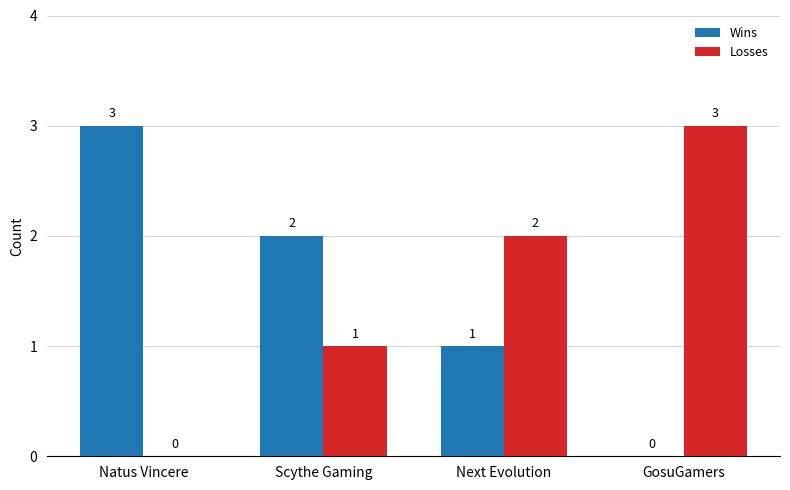

Reading right to left, what are all the values shown in this chart?

Wins: GosuGamers=0	Next Evolution=1	Scythe Gaming=2	Natus Vincere=3
Losses: GosuGamers=3	Next Evolution=2	Scythe Gaming=1	Natus Vincere=0